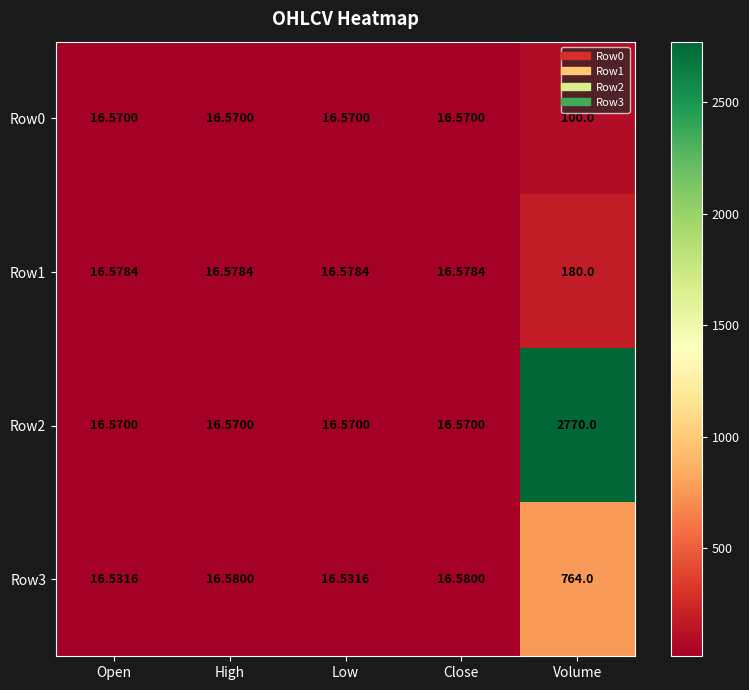

At which label does Row0 reach its peak?

Volume